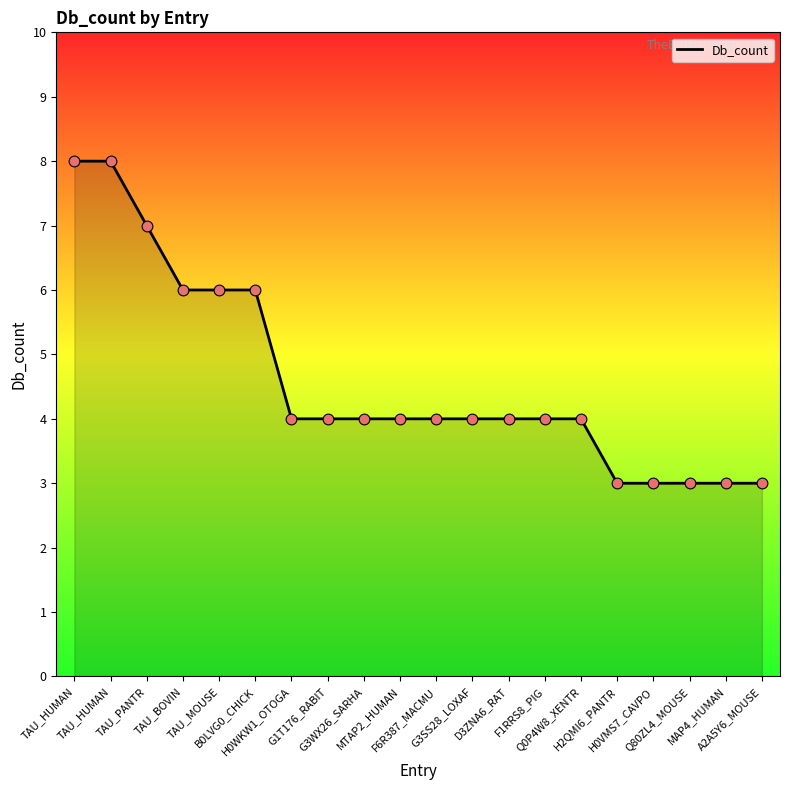

Which has a higher value, D3ZNA6_RAT or Q0P4W8_XENTR?

D3ZNA6_RAT